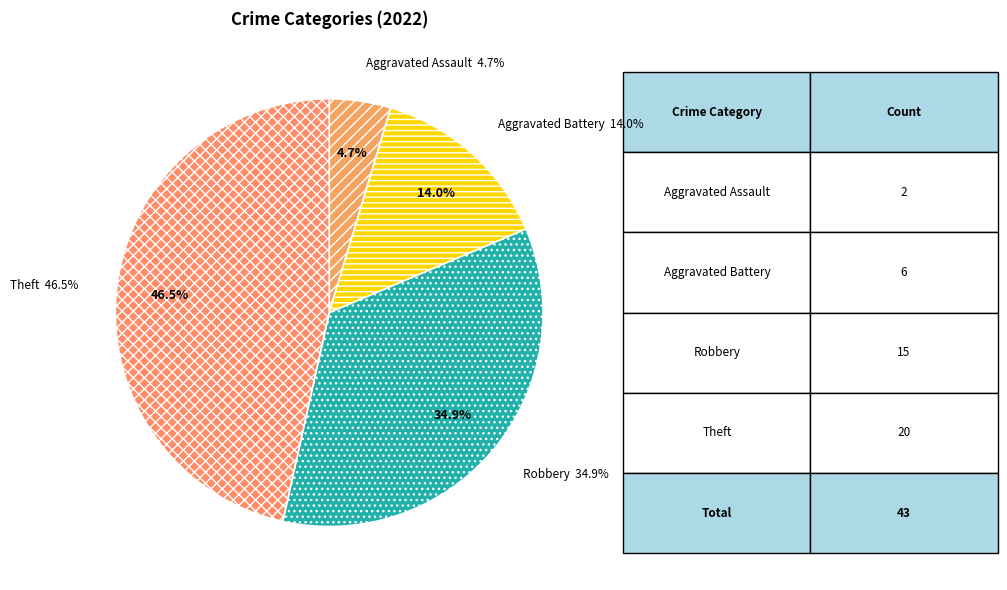

To the nearest percent, what portion does Aggravated Battery represent?

14%